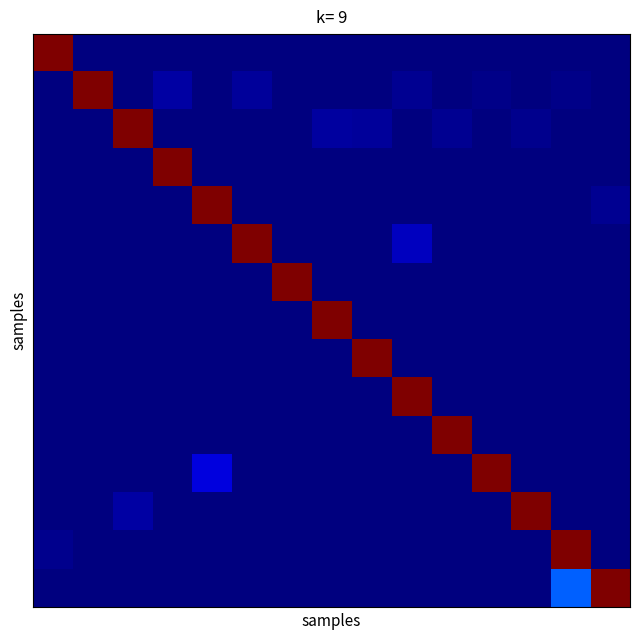

At how many categories does at least one series exceed 0?

15